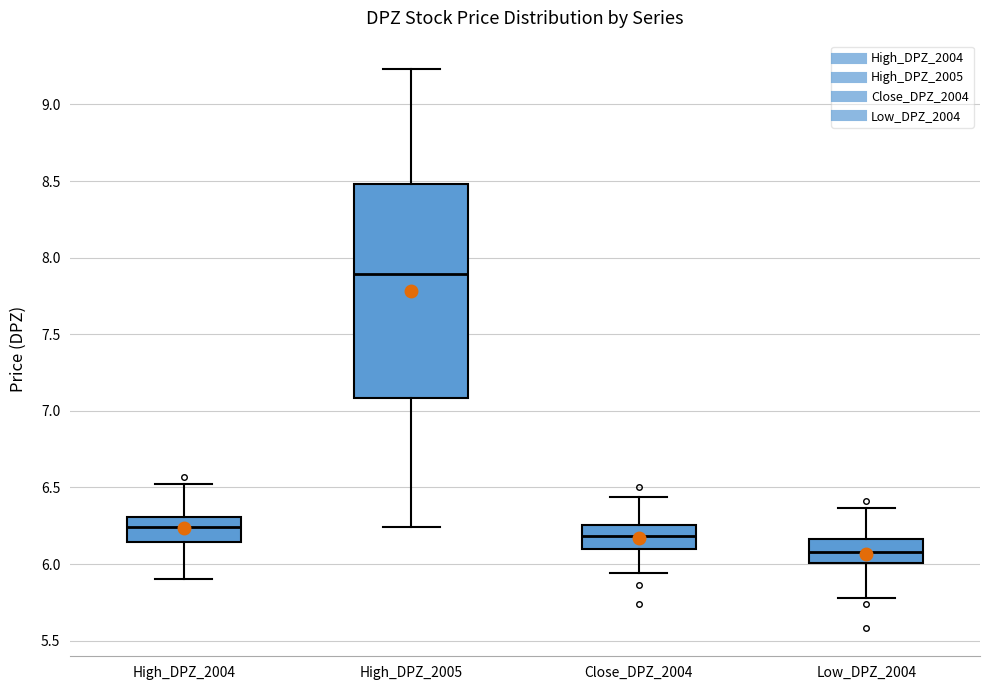

Reading left to right, transcribe this box plot: for each box, give where its median line is, the range the box spans, and where its two whiskers end, as read against the y-axis. The values are not printed on the chart, so give them approximately, as read against the axis.

High_DPZ_2004: median 6.25, box 6.15 to 6.30, whiskers 5.90 to 6.55
High_DPZ_2005: median 7.90, box 7.10 to 8.50, whiskers 6.25 to 9.25
Close_DPZ_2004: median 6.20, box 6.10 to 6.25, whiskers 5.95 to 6.45
Low_DPZ_2004: median 6.10, box 6.00 to 6.15, whiskers 5.80 to 6.35